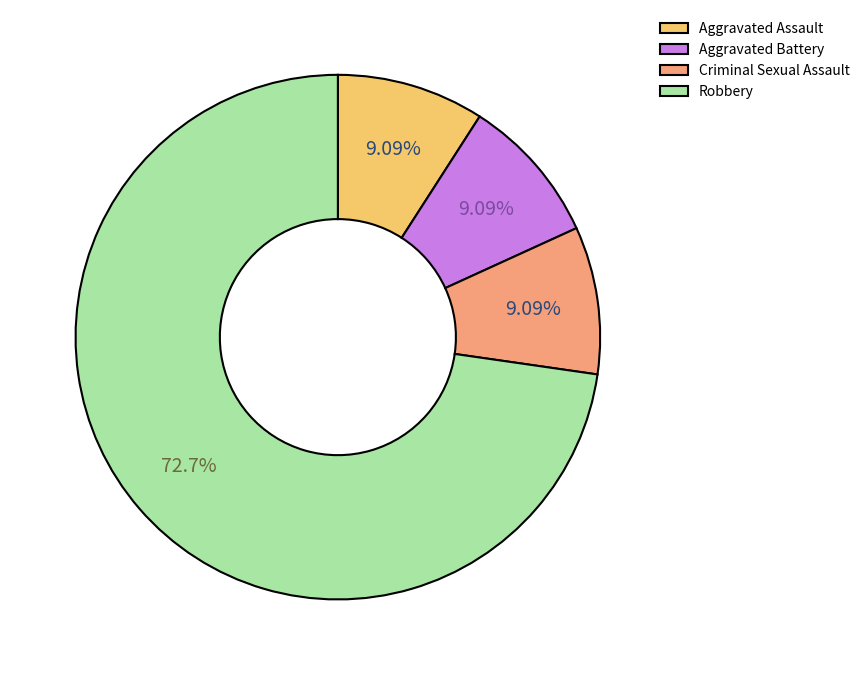

To the nearest percent, what portion does Aggravated Assault represent?

9%